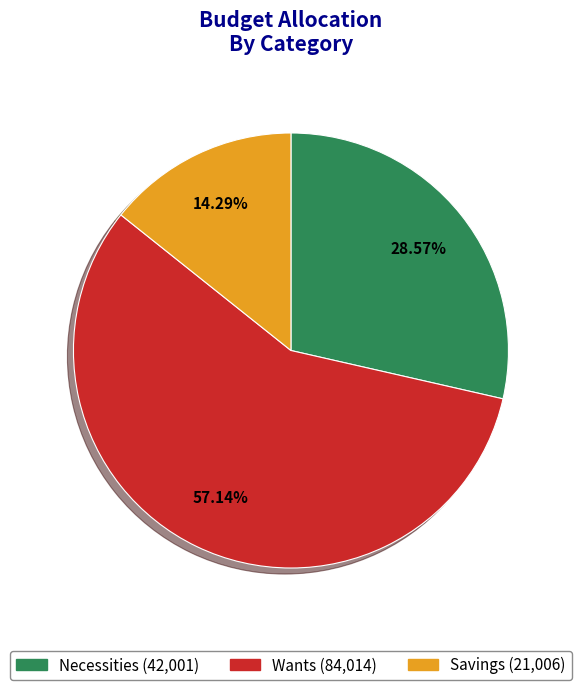

Which slice is the smallest?

Savings